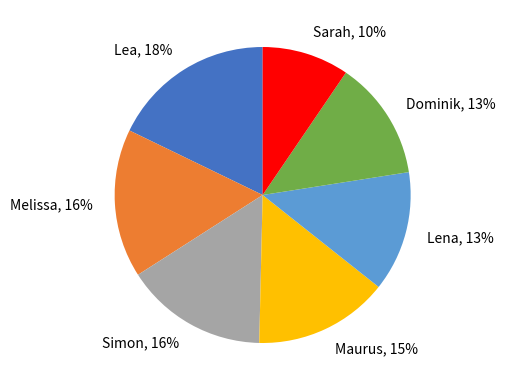

Is there a majority slice in this chart?

No